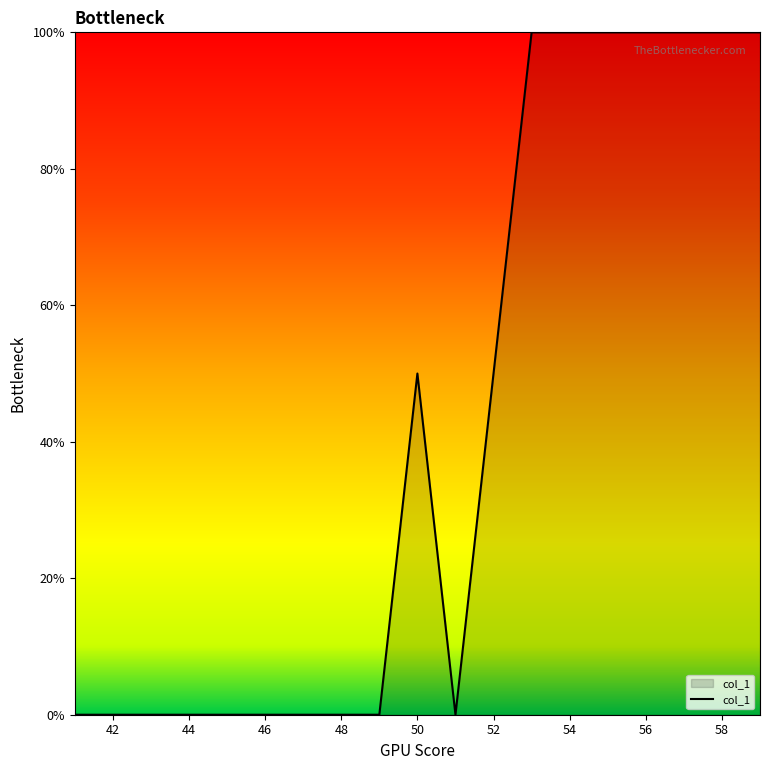

How many lines are shown in the chart?

1